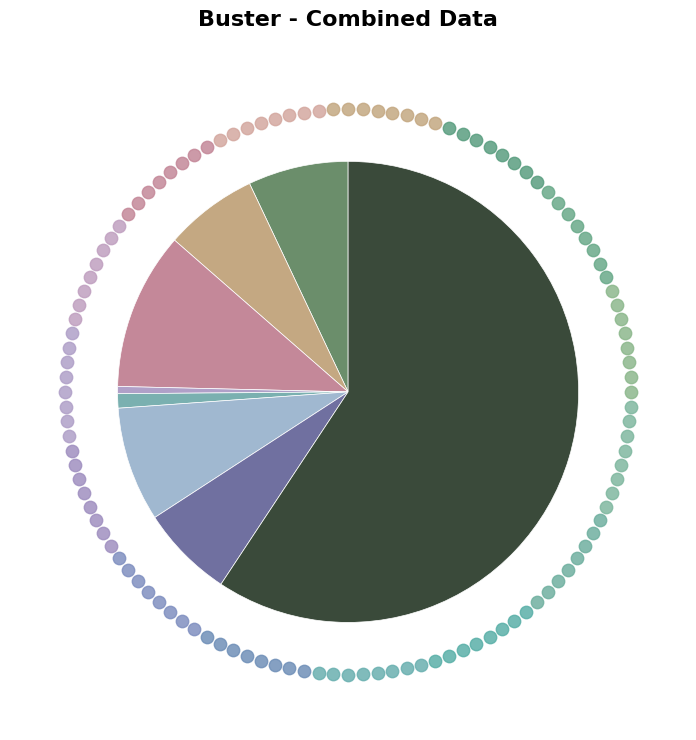

Approximately how many times larger is the value at Aggravated Assault compared to Homicide?

7.0